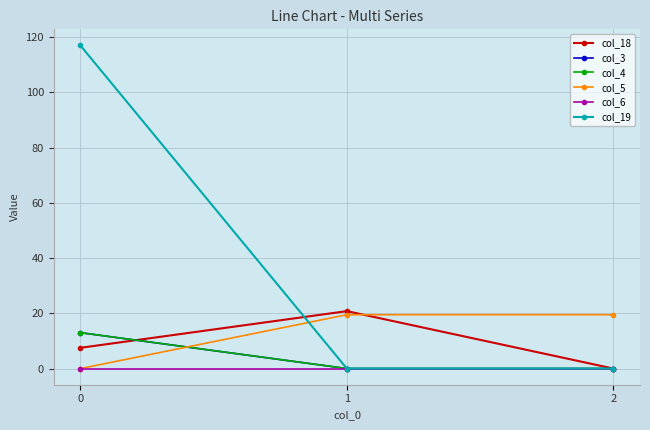

How many lines are shown in the chart?

6